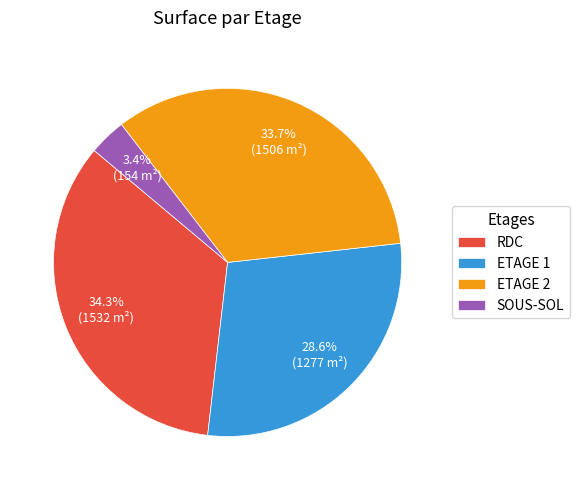

Between ETAGE 1 and ETAGE 2, which is larger?

ETAGE 2